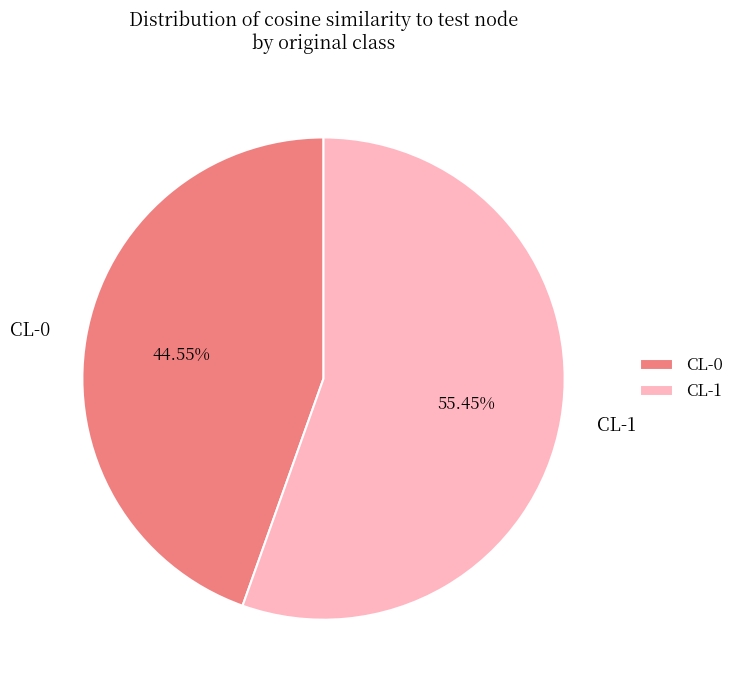

Is there a majority slice in this chart?

Yes